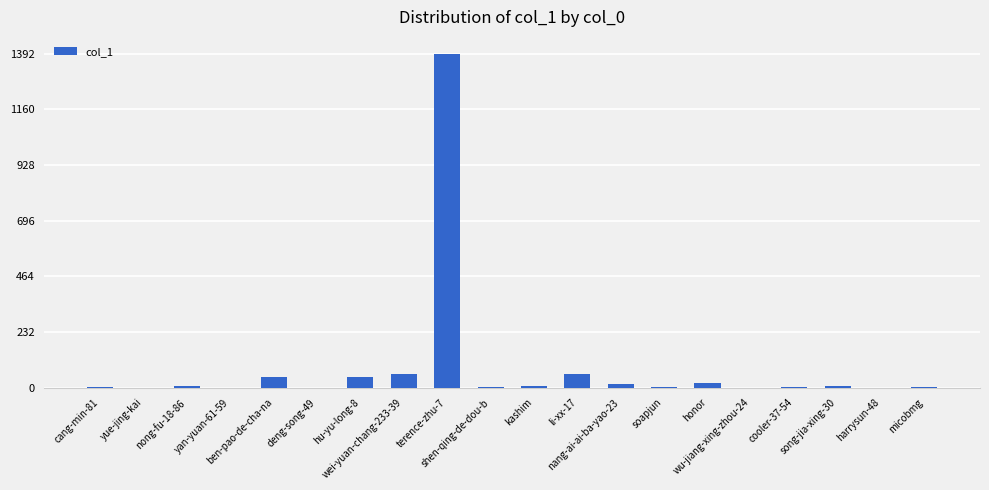

What is the greatest value displayed?

1392